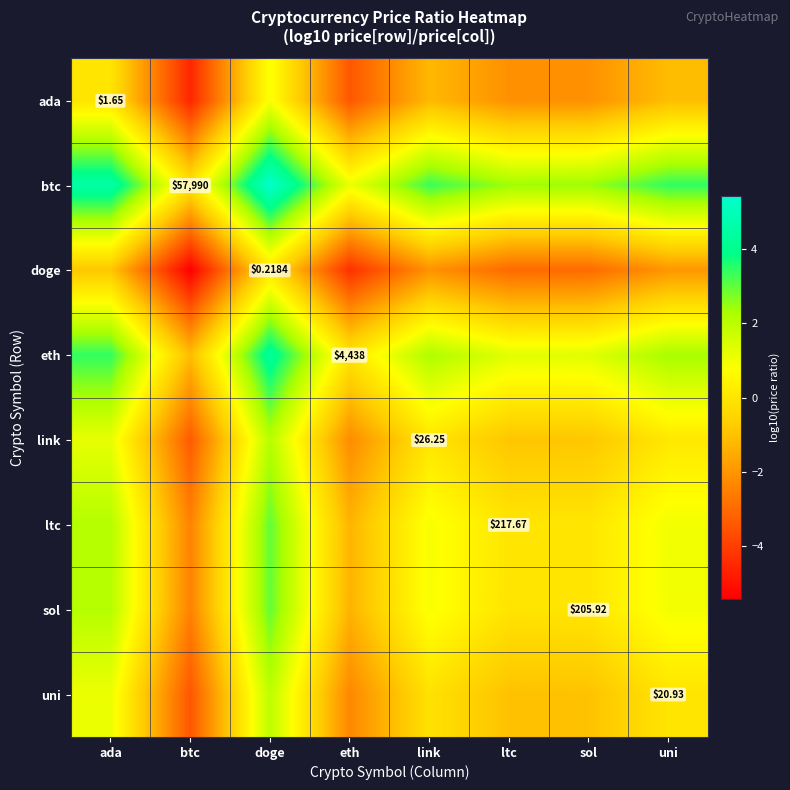

At which label does btc reach its peak?

doge